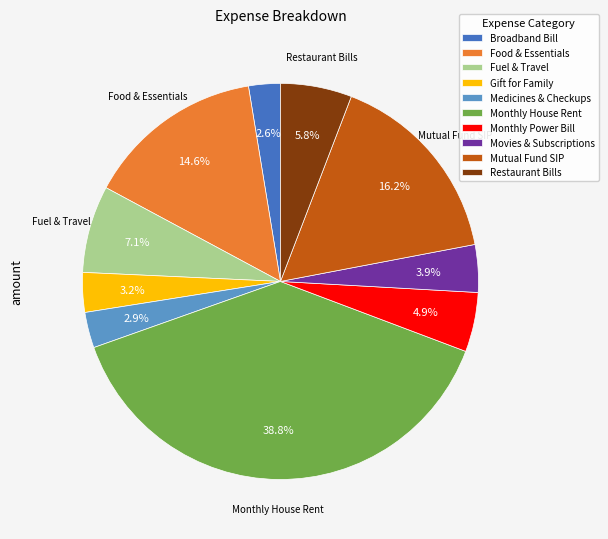

What percentage is NOT represented by Monthly Power Bill?

95.1%